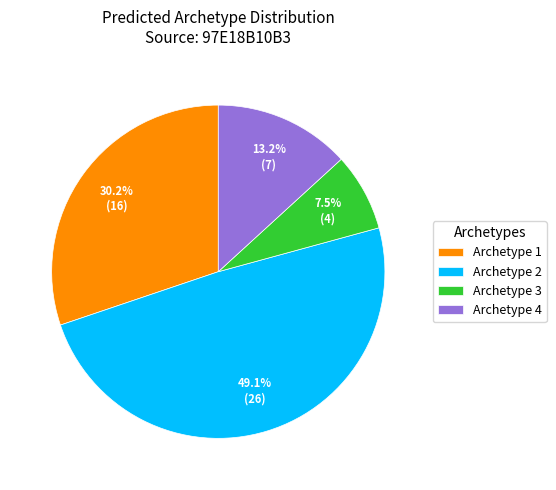

Rank the categories by value from highest to lowest.

Archetype 2, Archetype 1, Archetype 4, Archetype 3